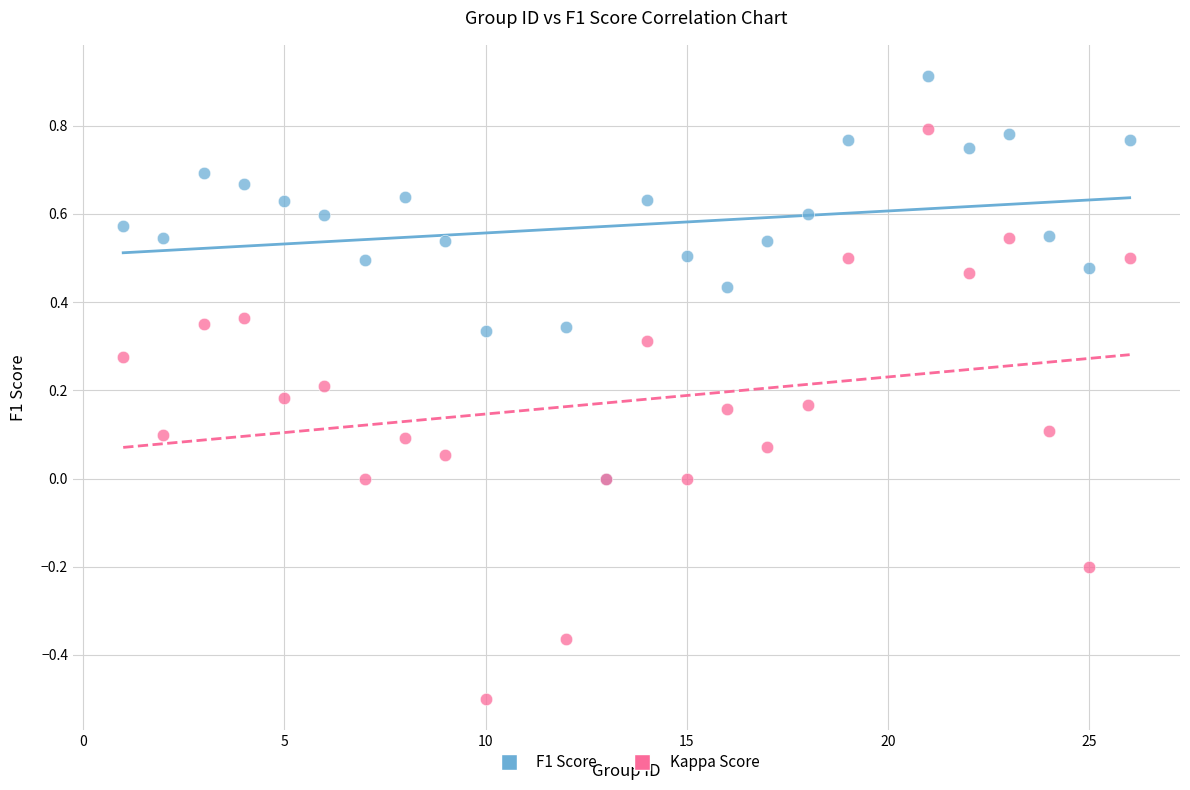

What are all the series names shown in the legend?

F1 Score, Kappa Score